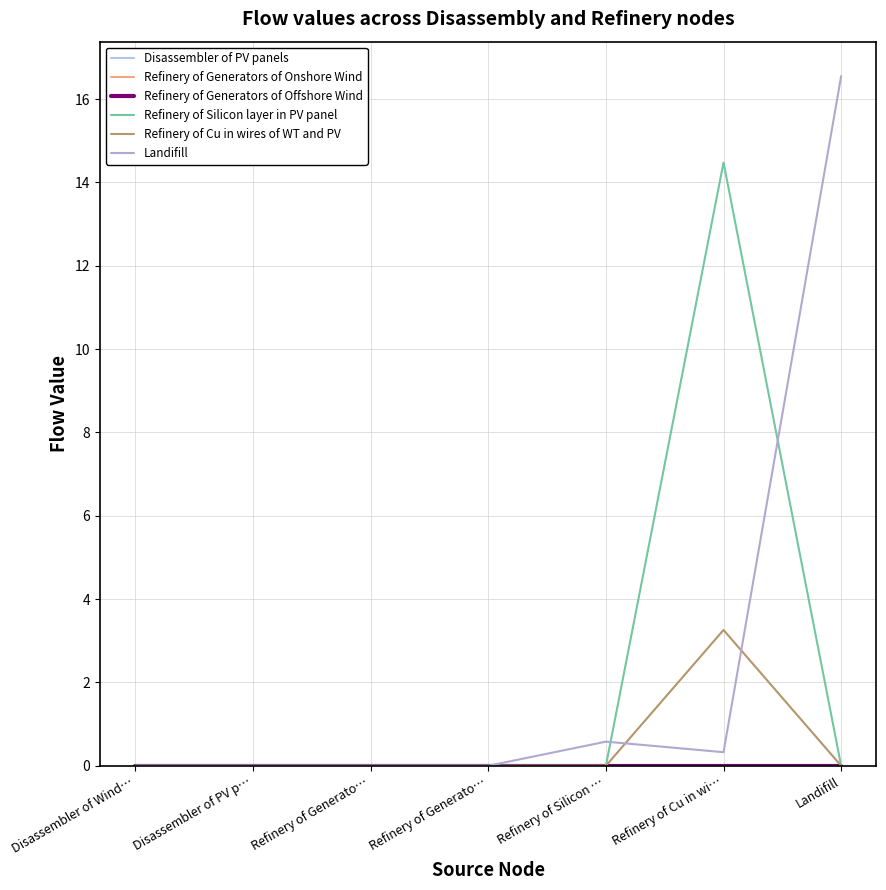

At Landifill, list the series in order from largest to smallest.

Landifill, Disassembler of PV panels, Refinery of Generators of Onshore Wind, Refinery of Generators of Offshore Wind, Refinery of Silicon layer in PV panel, Refinery of Cu in wires of WT and PV